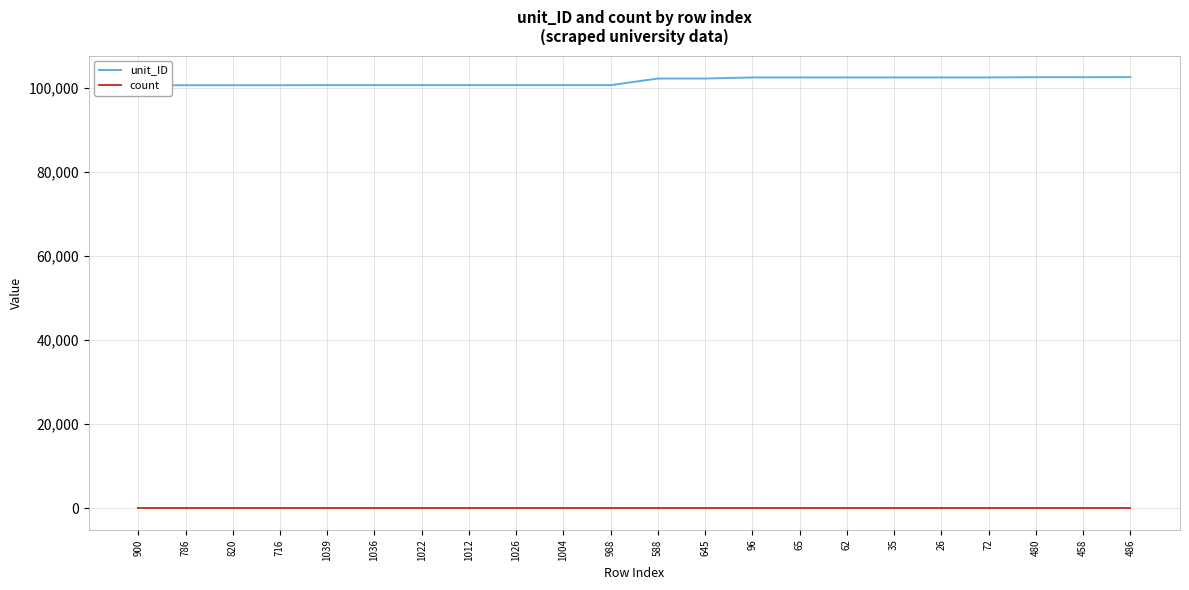

What is the difference between the highest and lowest values at 900?

100654